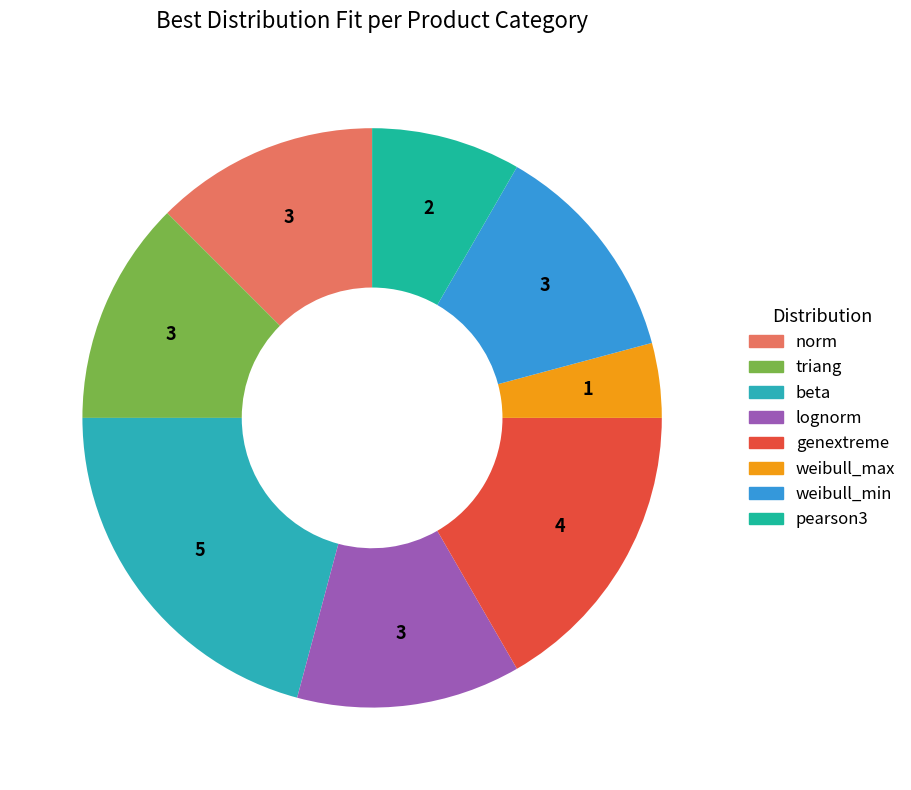

What percentage is the lognorm slice, to the nearest percent?

12%